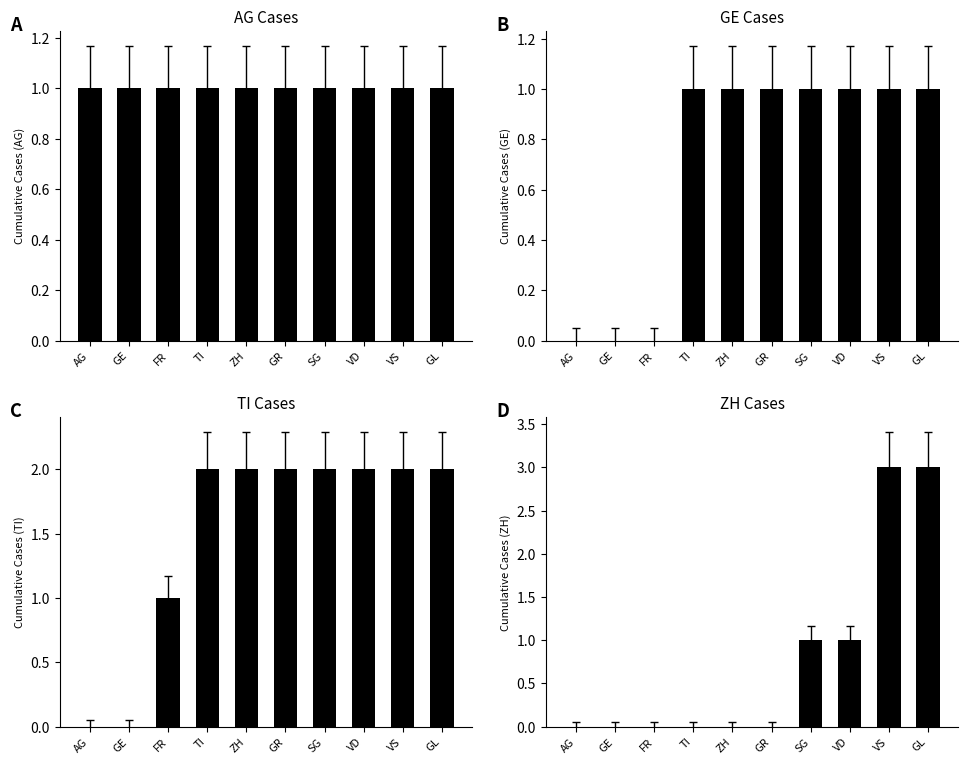

What is the maximum value for A?

1